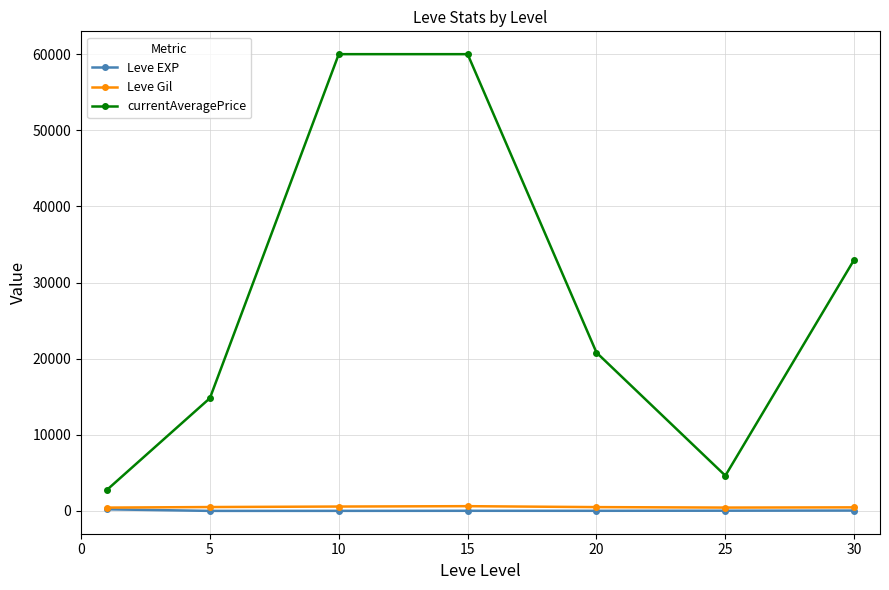

Which series has the largest range (max minus min)?

currentAveragePrice